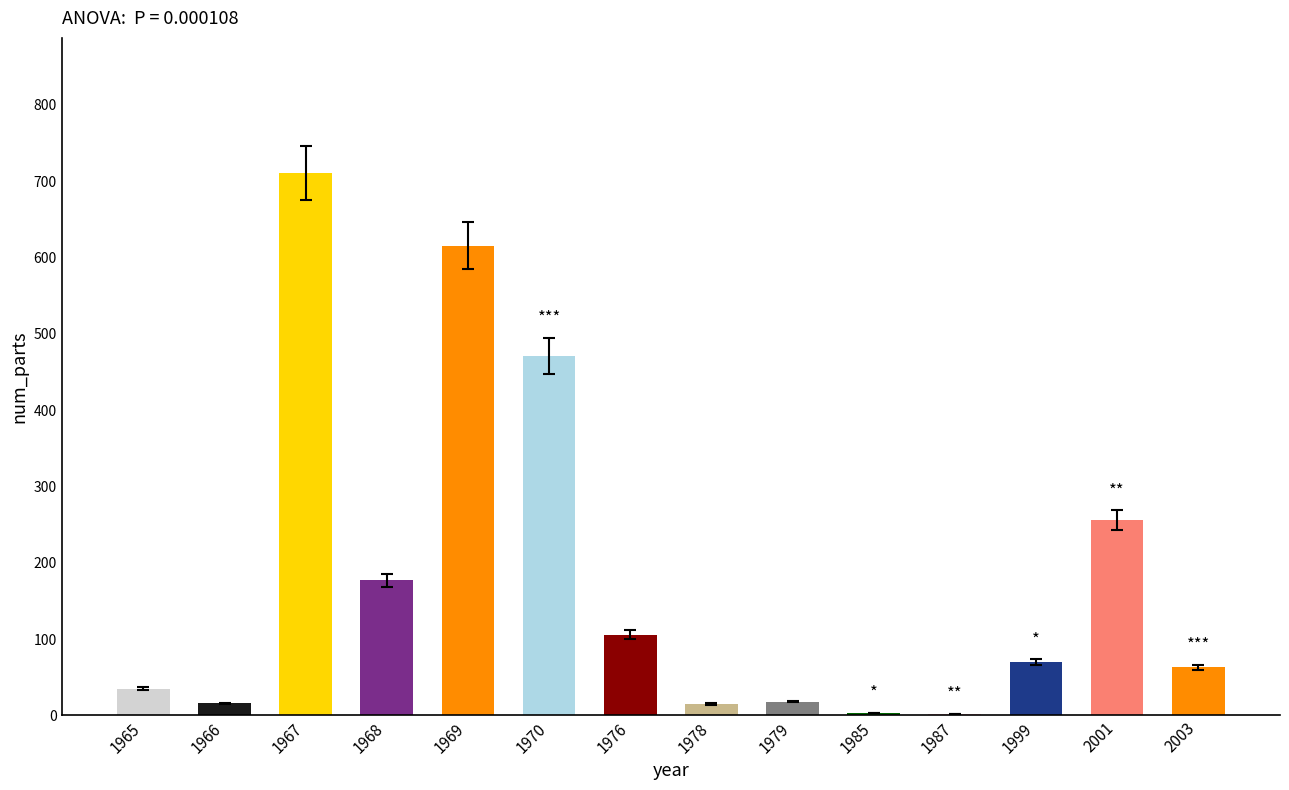

What is the sum of all values?

2557